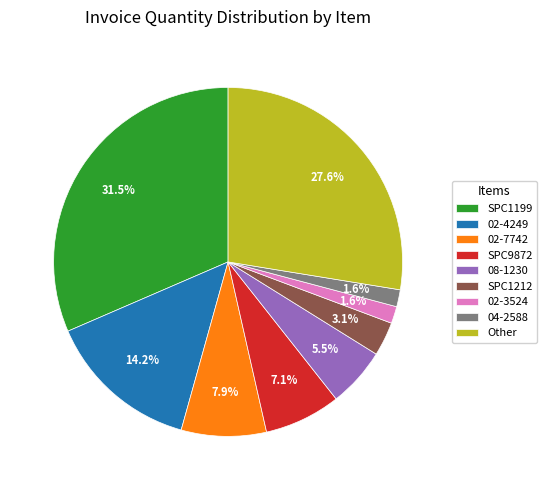

Which slice is the largest?

SPC1199